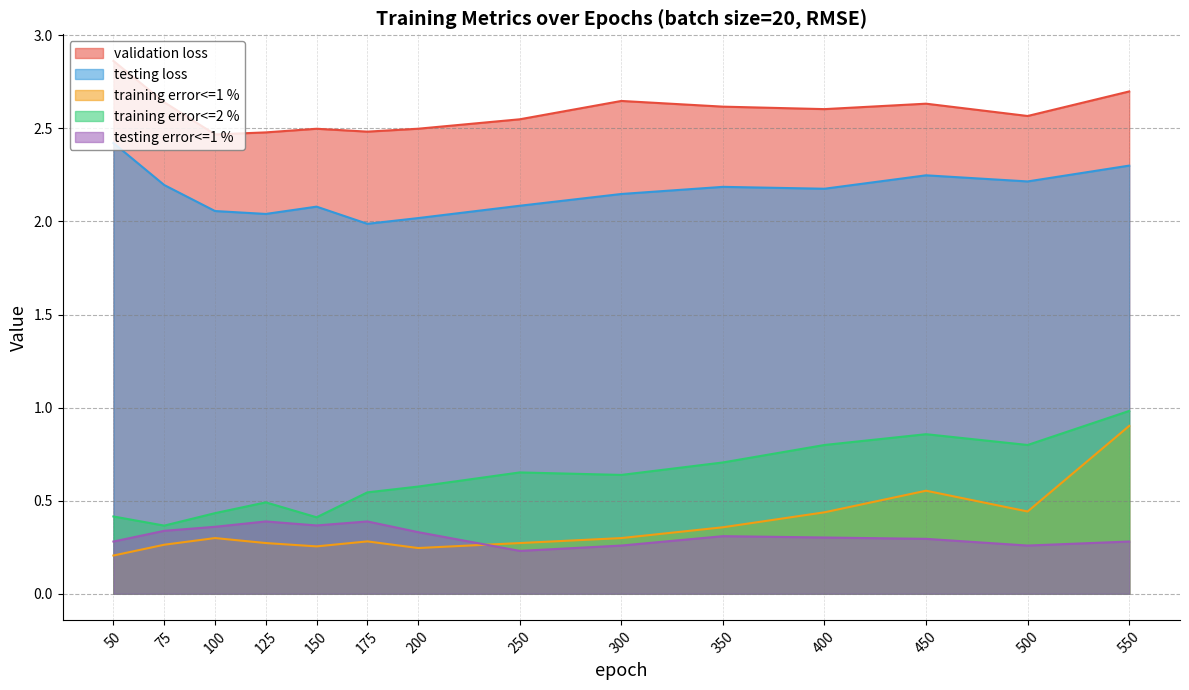

The training error<=2 % series shows 0.9 at 250. True or false?

False